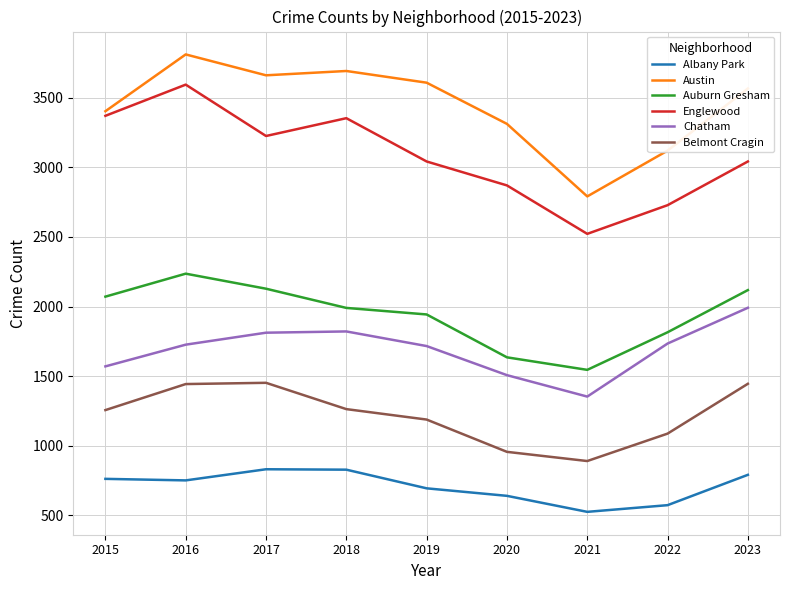

Between 2021 and 2022, which series saw the biggest shift?

Chatham